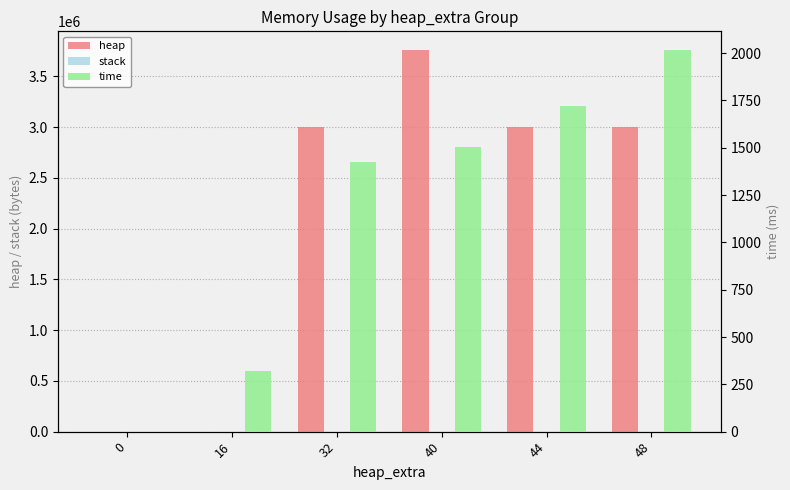

Is it true that time equals 693.7 at 32?

False